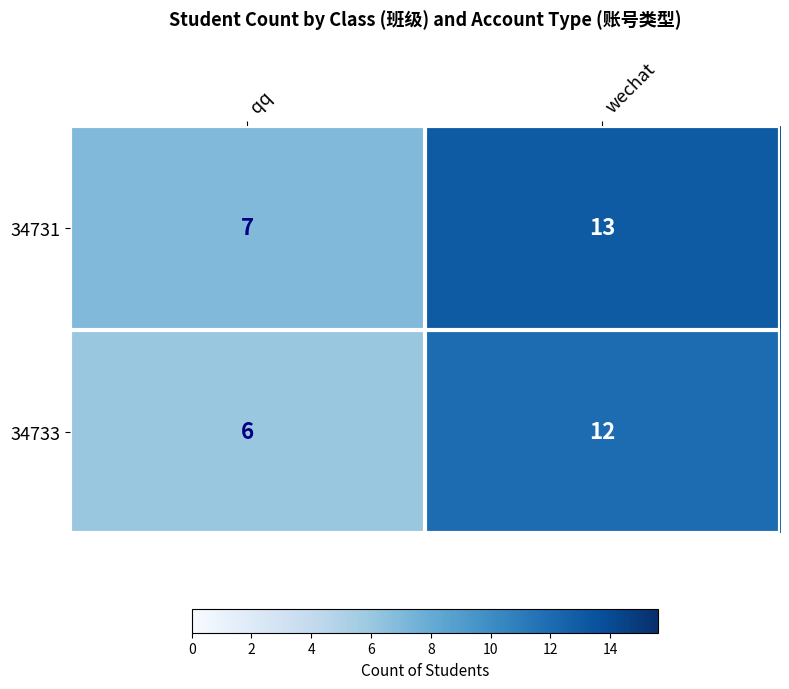

Is it true that 34731 equals 7 at qq?

True